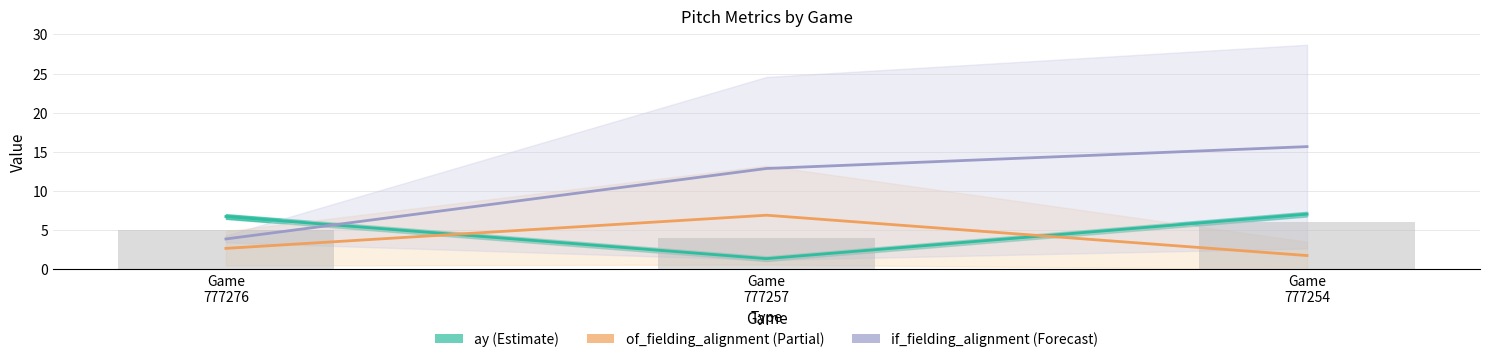

What is the minimum value shown in the chart?

1.4